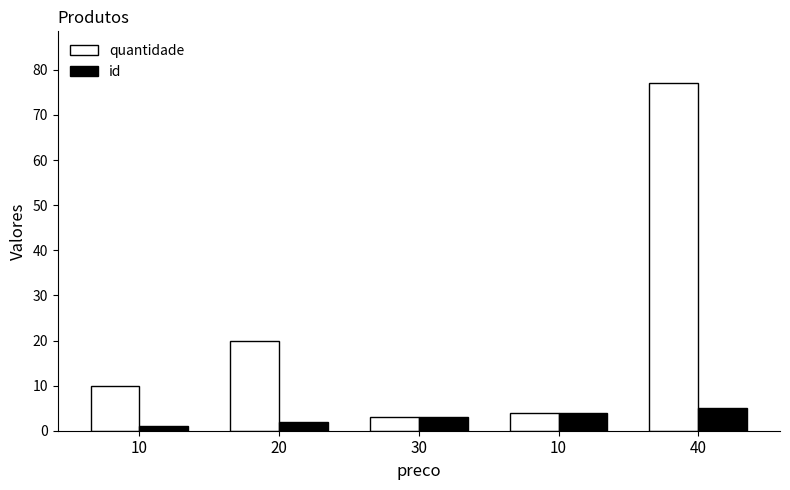

Reading left to right, list all the values displayed in this chart.

quantidade: 10	20	3	4	77
id: 1	2	3	4	5